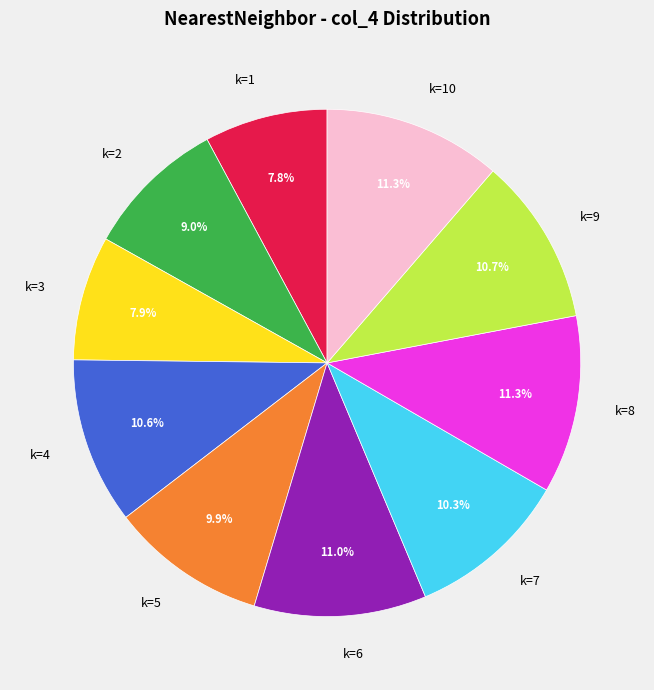

Between k=4 and k=3, which is larger?

k=4